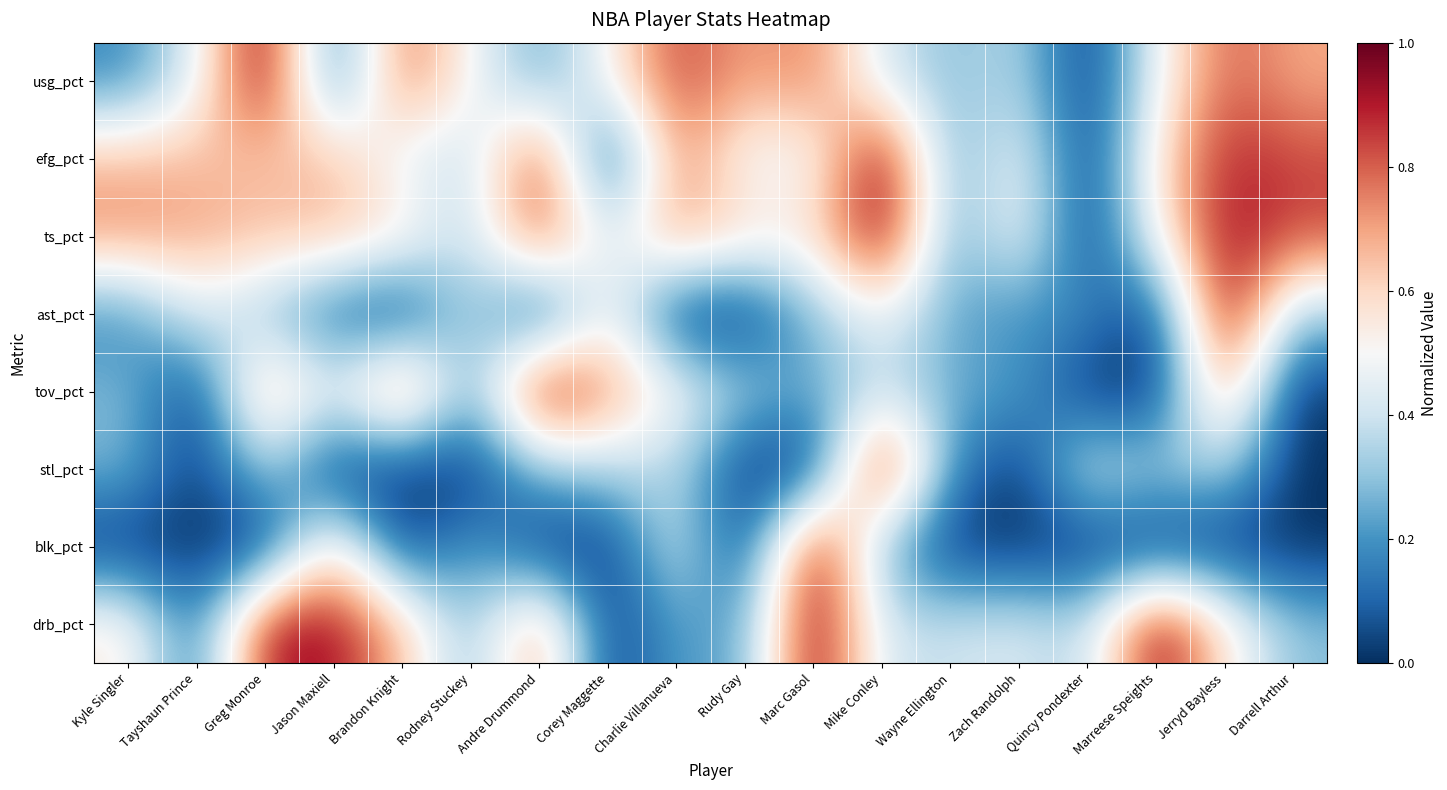

Which series has the largest total across all categories?

ts_pct